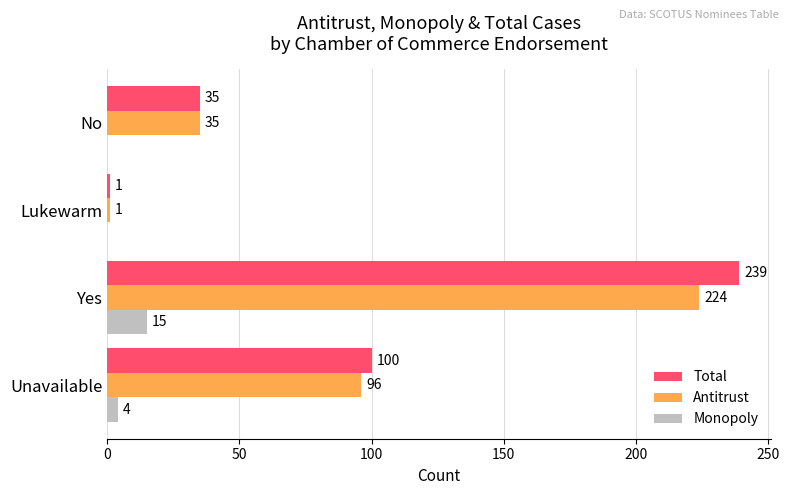

Count the number of data series in this chart.

3